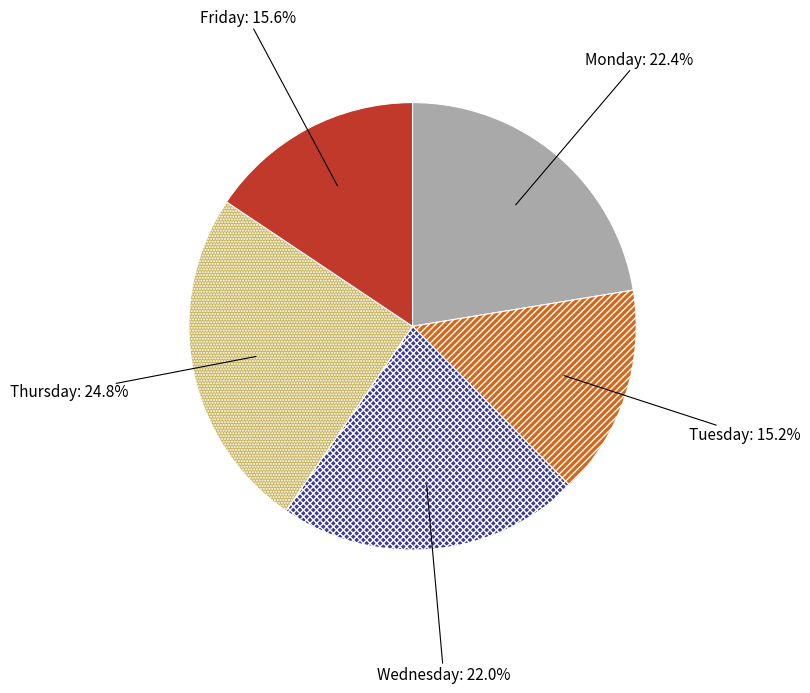

True or false: Thursday accounts for 25% of the total.

True